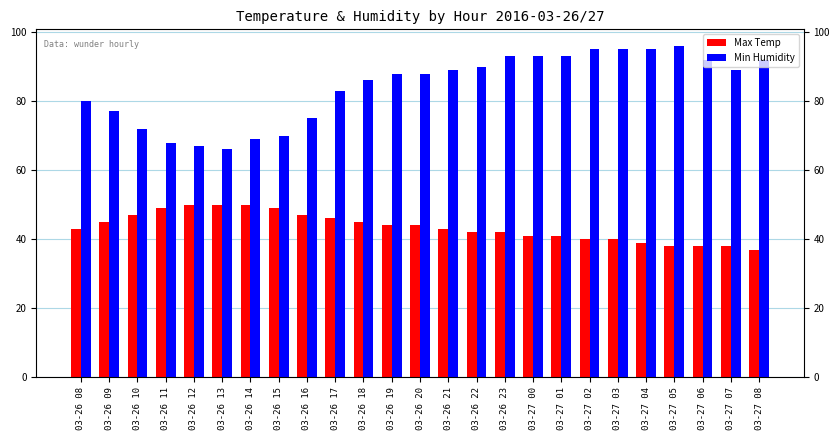

What is the value of the Min Humidity bar at the 15th from the left?

90